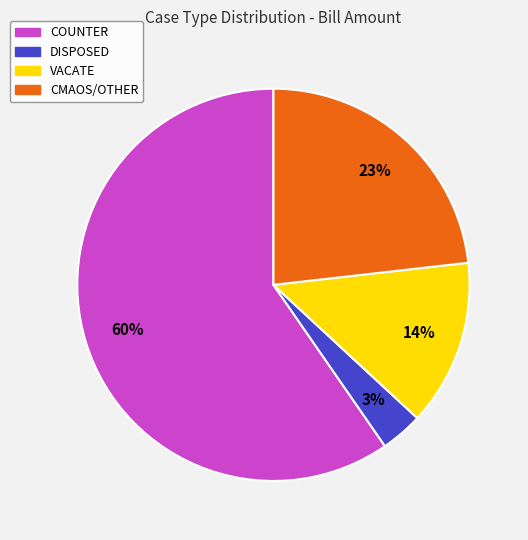

Between CMAOS/OTHER and VACATE, which is larger?

CMAOS/OTHER